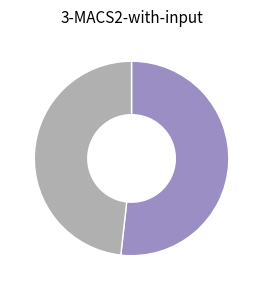

Is there any slice that represents more than half of the pie?

Yes